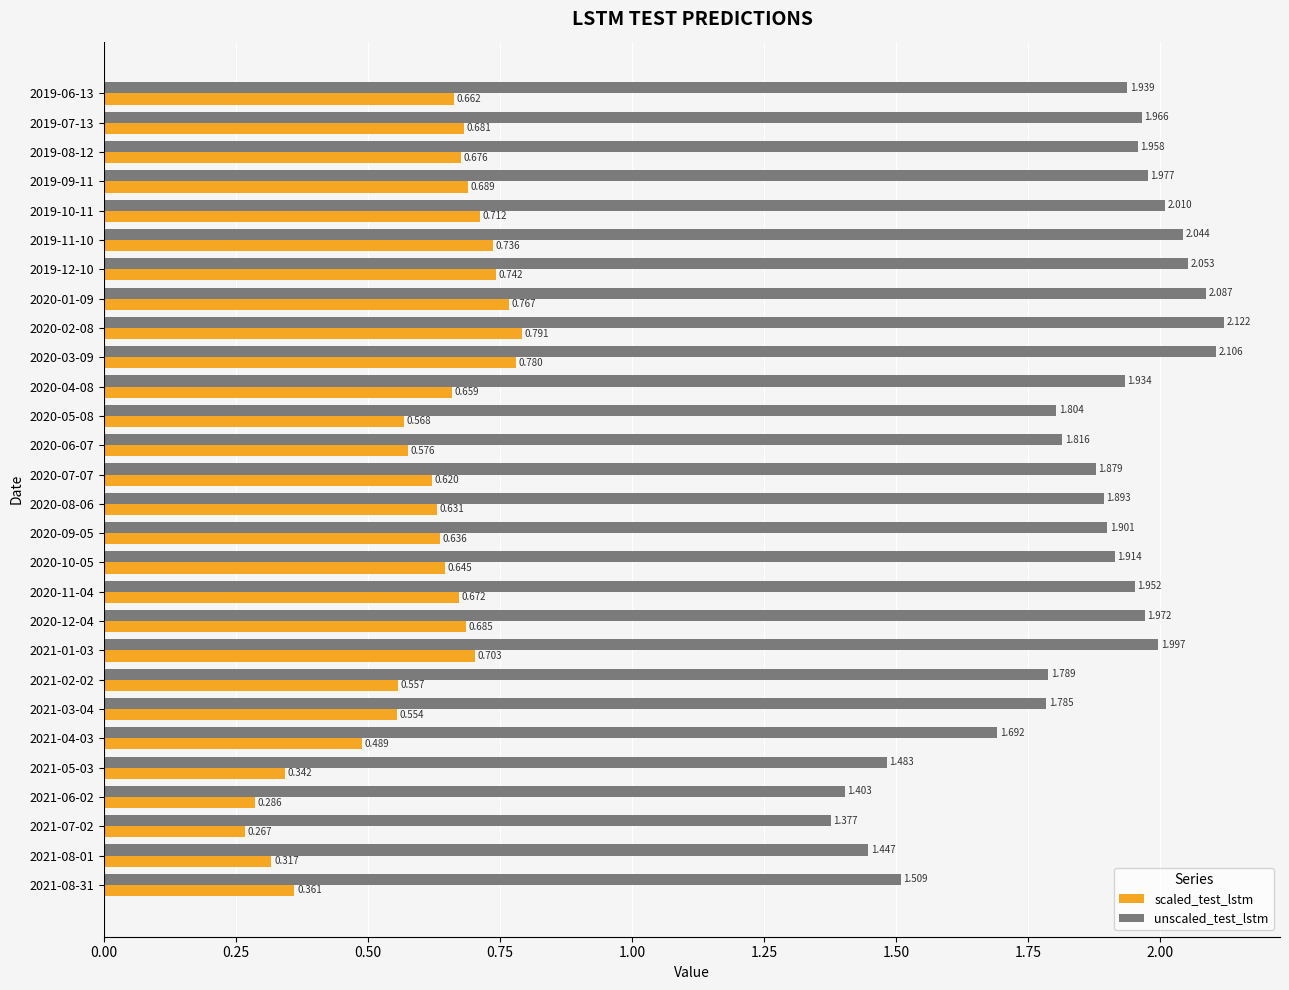

Which series has the largest total across all categories?

unscaled_test_lstm